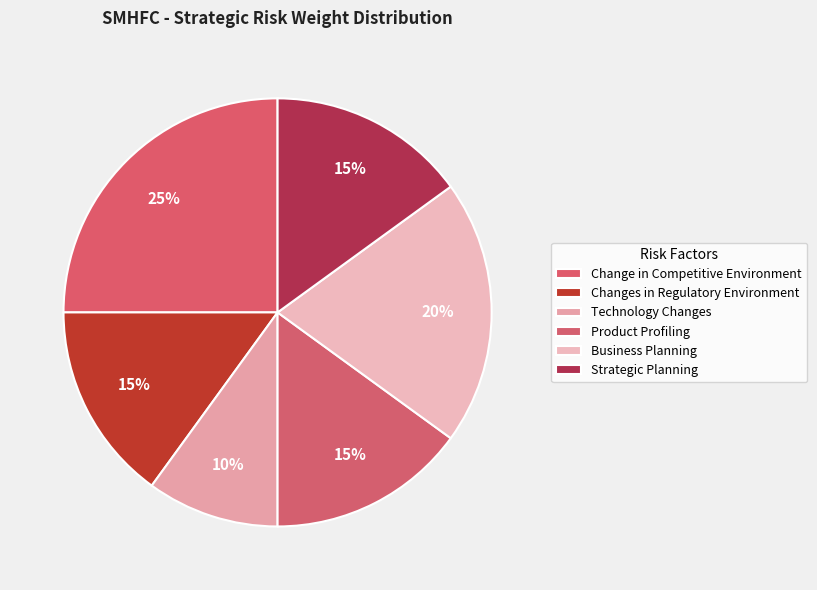

What is the smallest slice in the pie chart?

Technology Changes